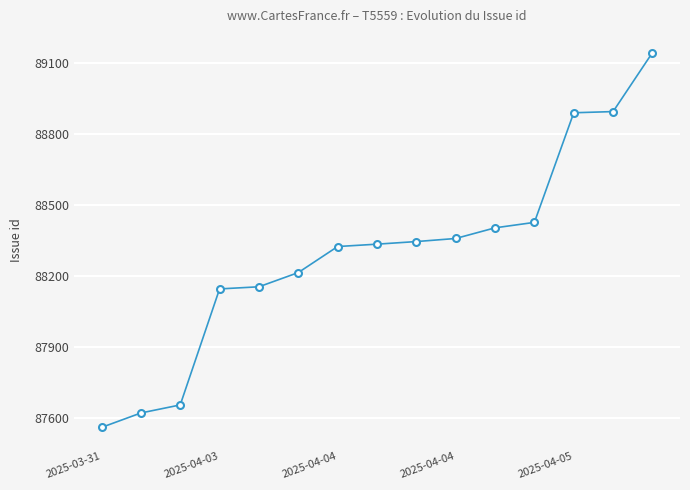

Does the chart display data point markers on the line(s)?

Yes